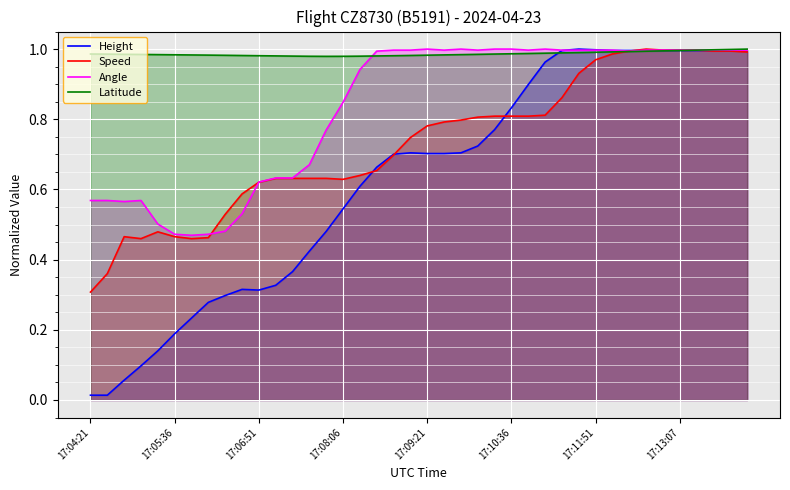

What are all the series names shown in the legend?

Height, Speed, Angle, Latitude